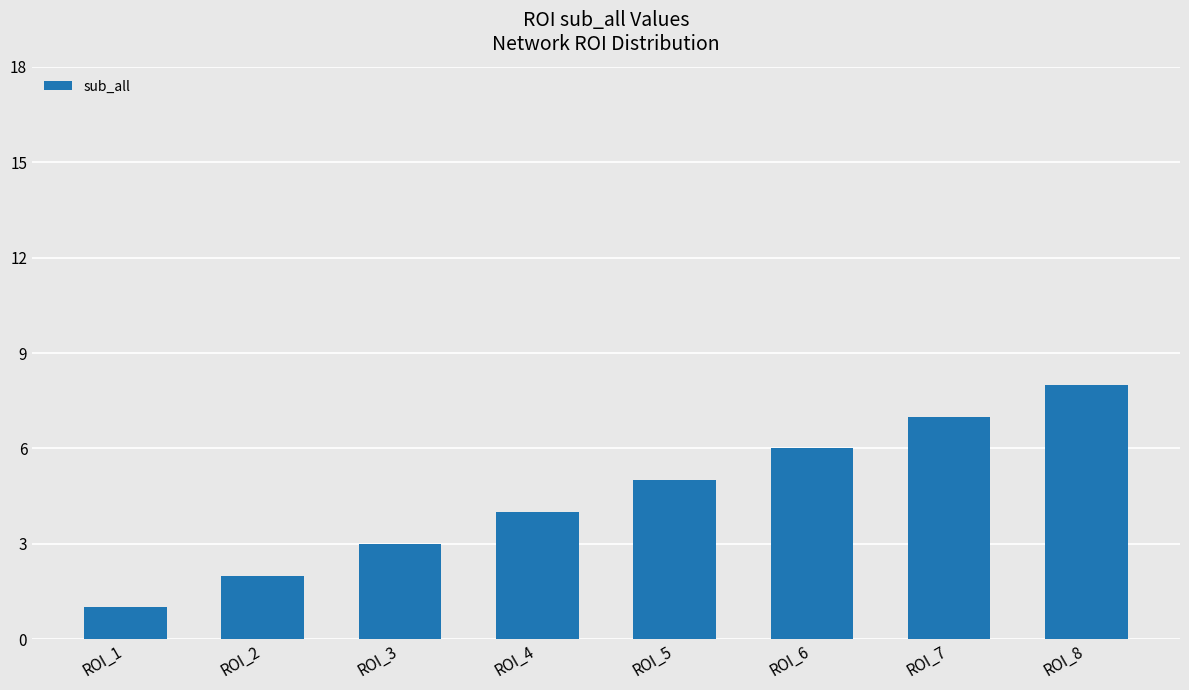

What is the sum of all values?

36